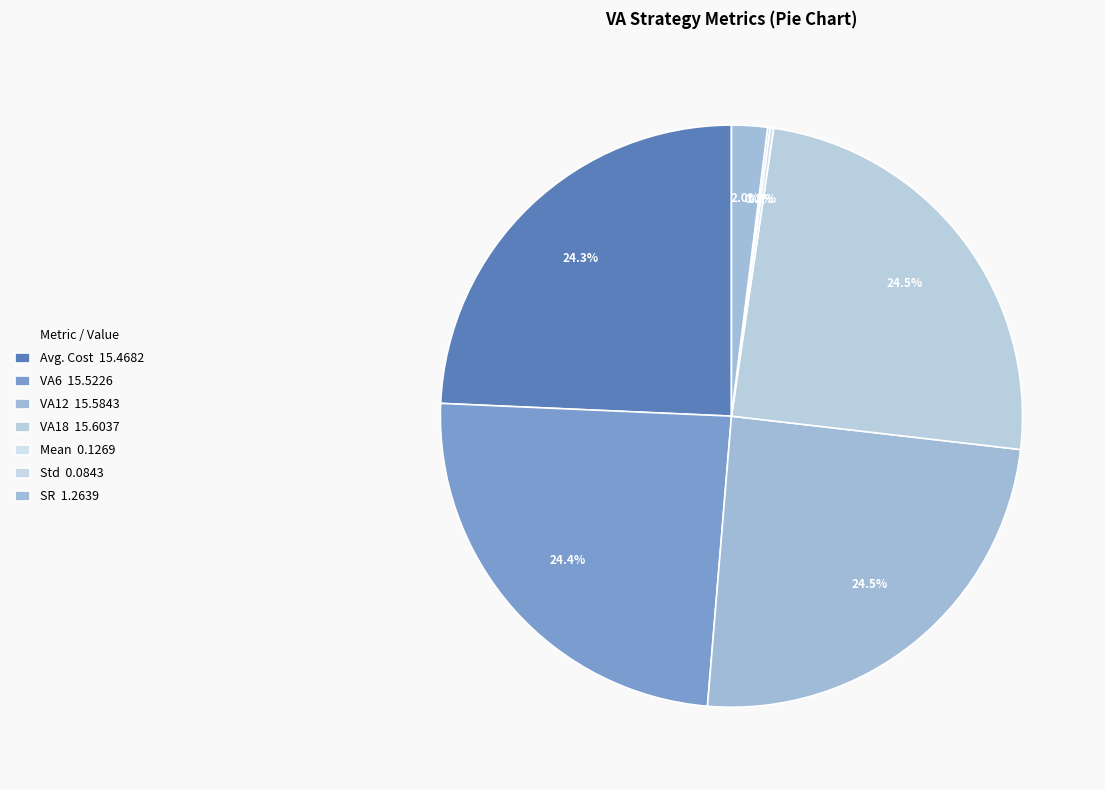

Is it true that VA12 is 13% of the pie?

False